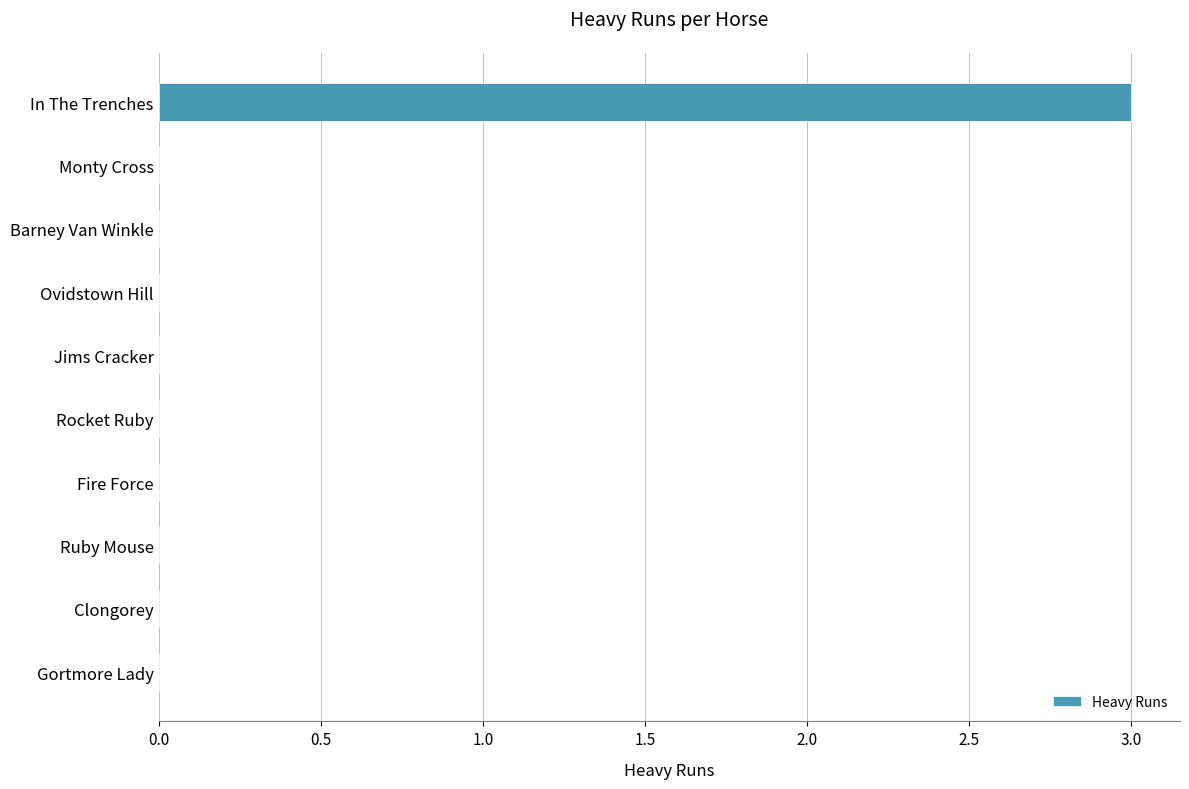

Reading bottom to top, list all the values displayed in this chart.

Gortmore Lady=0	Clongorey=0	Ruby Mouse=0	Fire Force=0	Rocket Ruby=0	Jims Cracker=0	Ovidstown Hill=0	Barney Van Winkle=0	Monty Cross=0	In The Trenches=3